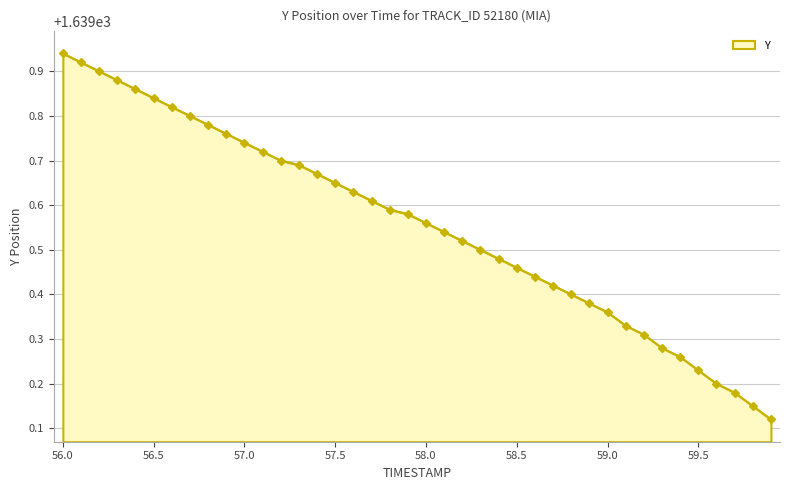

What is the difference between the second highest and second lowest values?

0.8